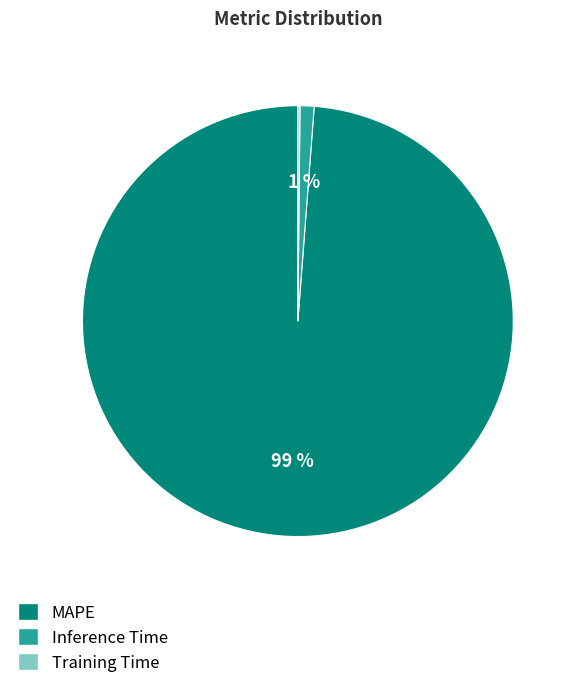

To the nearest percent, what is the average slice percentage?

33%